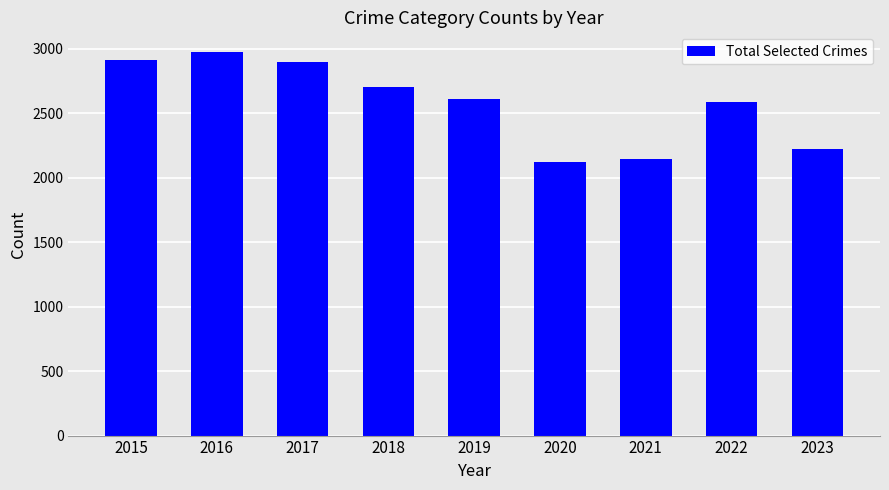

What is the minimum value shown in the chart?

2125